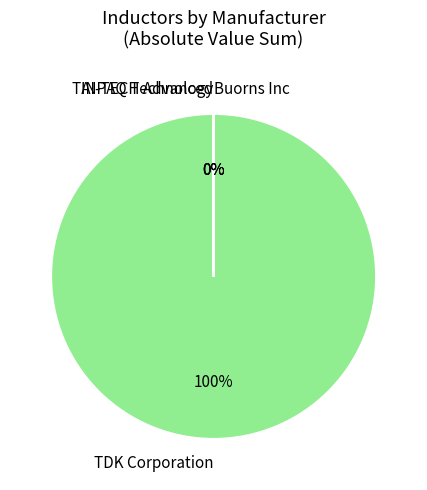

Is the sum of INPAQ Technology Co., Ltd and INPAQ Technology Co., Ltd greater than half?

No